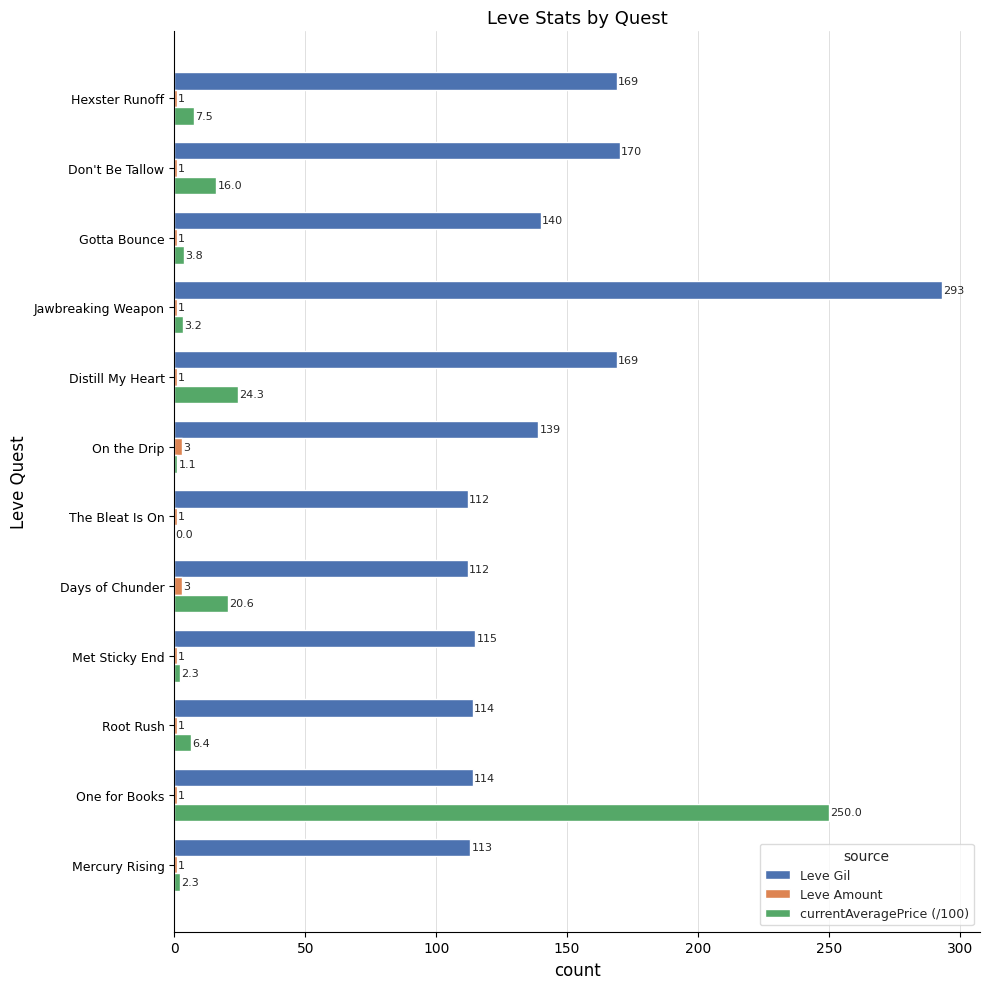

At which category is the sum across all series the highest?

One for Books